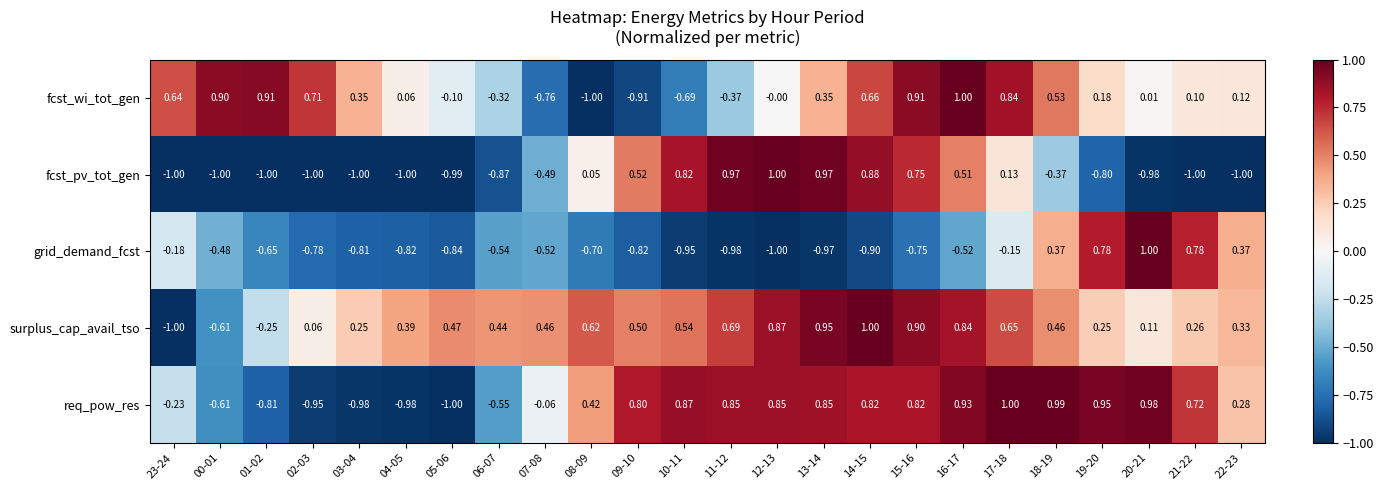

What is the maximum value shown in the chart?

1.0